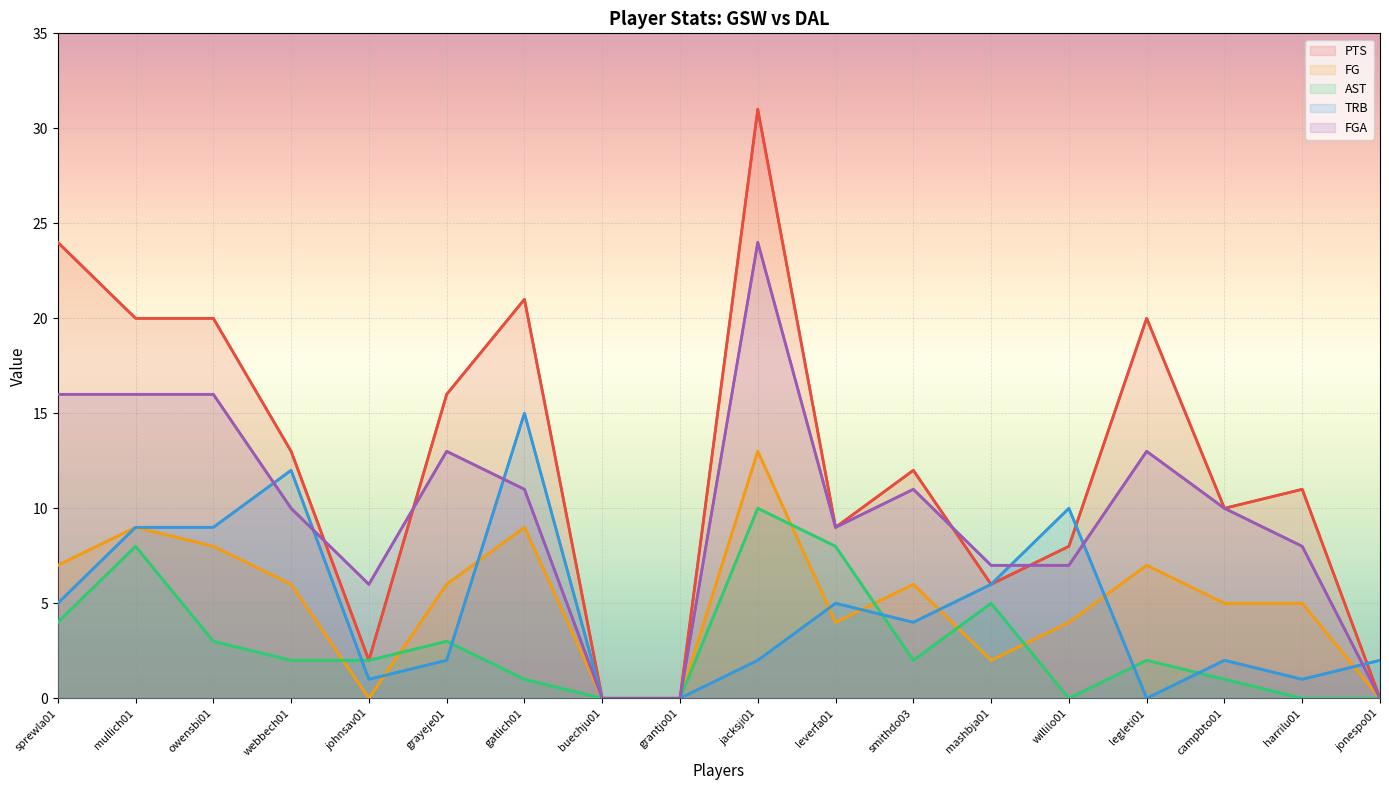

Read the FGA value at legleti01, to the nearest 10.

10